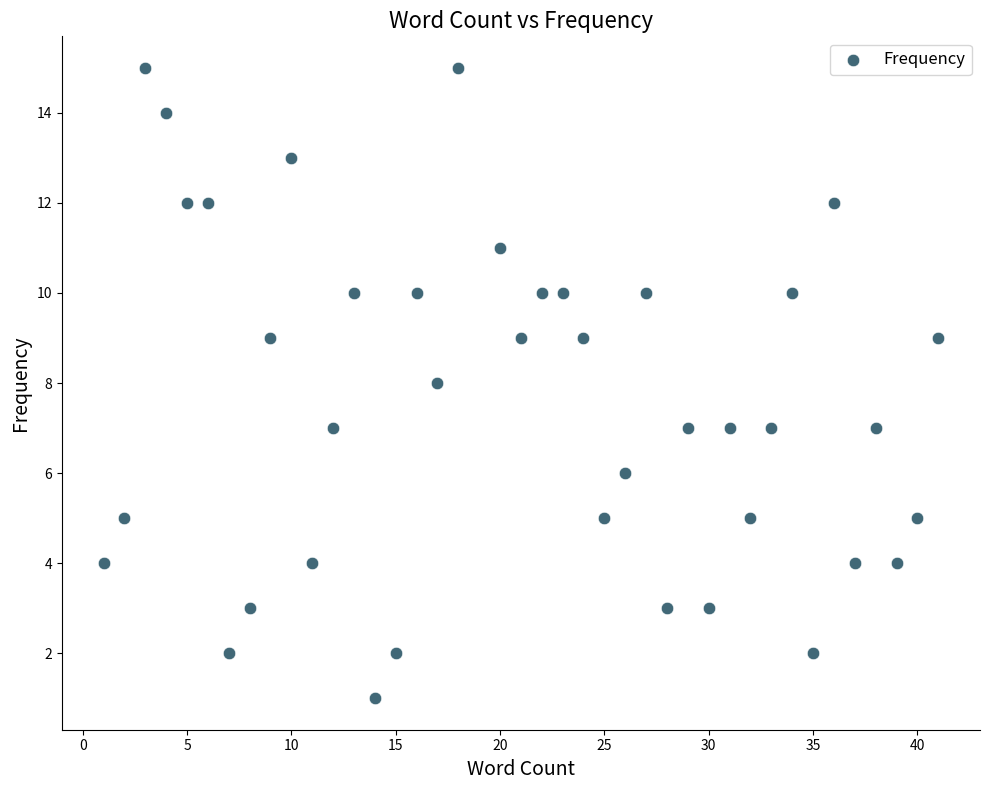

What is the range of Y values (max minus min)?

14